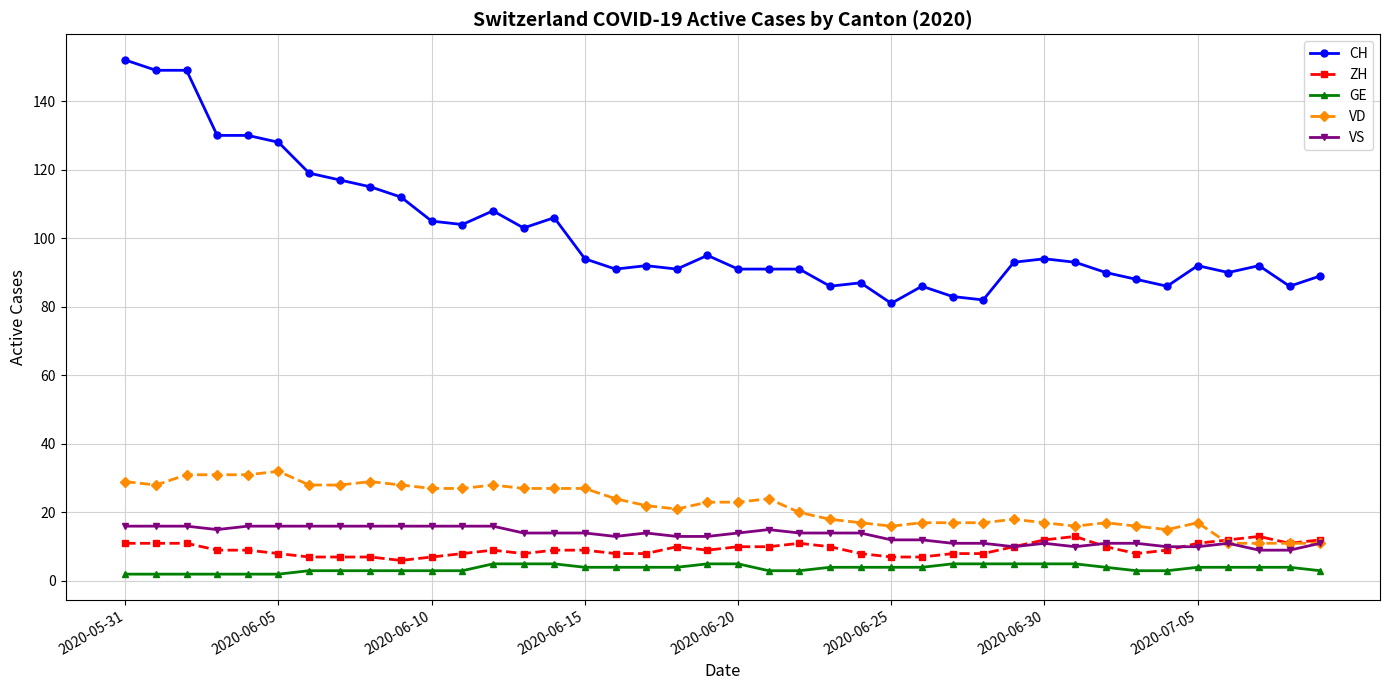

True or false: ZH has more than 0 points higher than both neighbors.

True